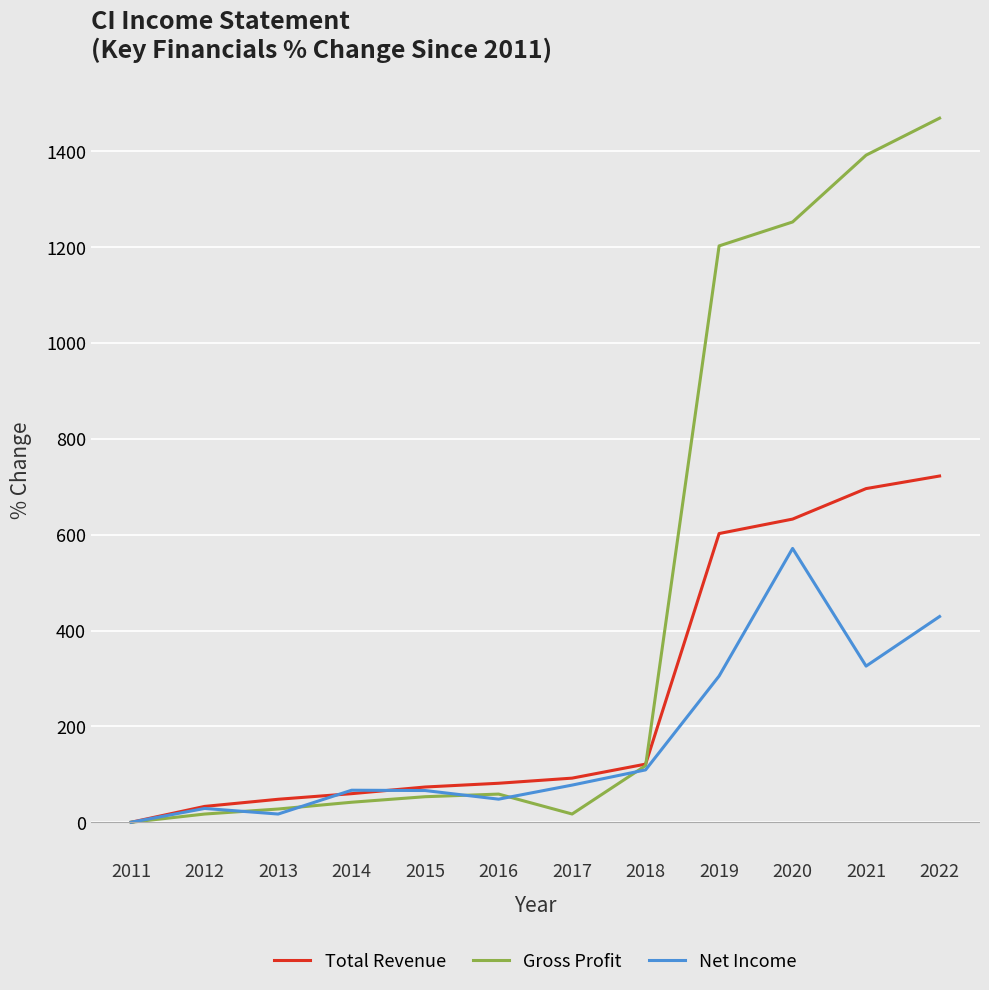

List the series in order of their peak value, highest first.

Gross Profit, Total Revenue, Net Income